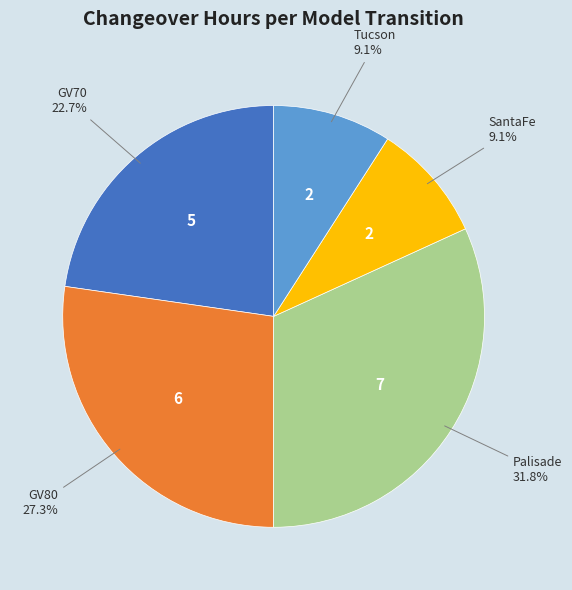

Is there a majority slice in this chart?

No